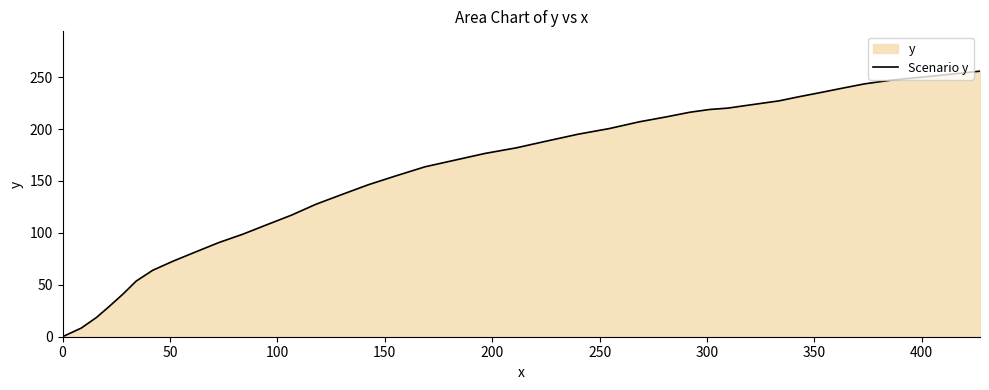

True or false: there are more than 2 points higher than both neighbors.

False